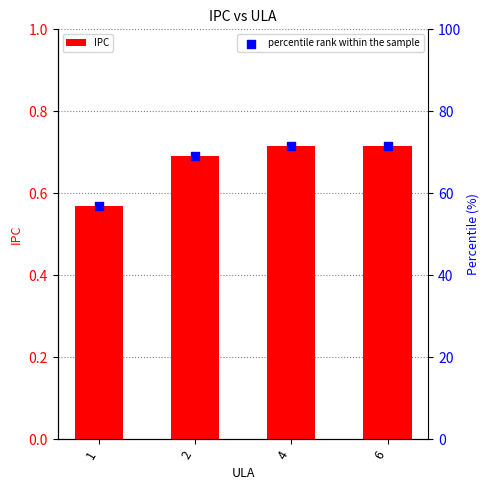

Which series contains the highest Y value?

percentile rank within the sample